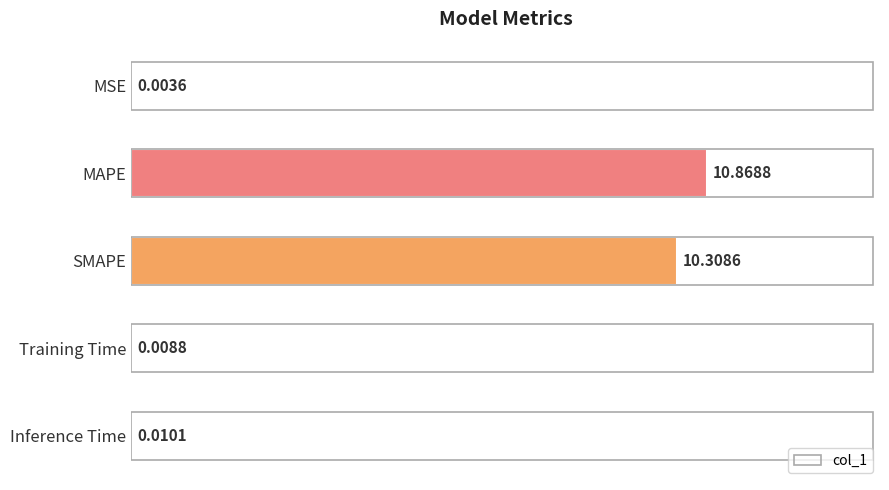

Does the chart contain stacked bars?

No